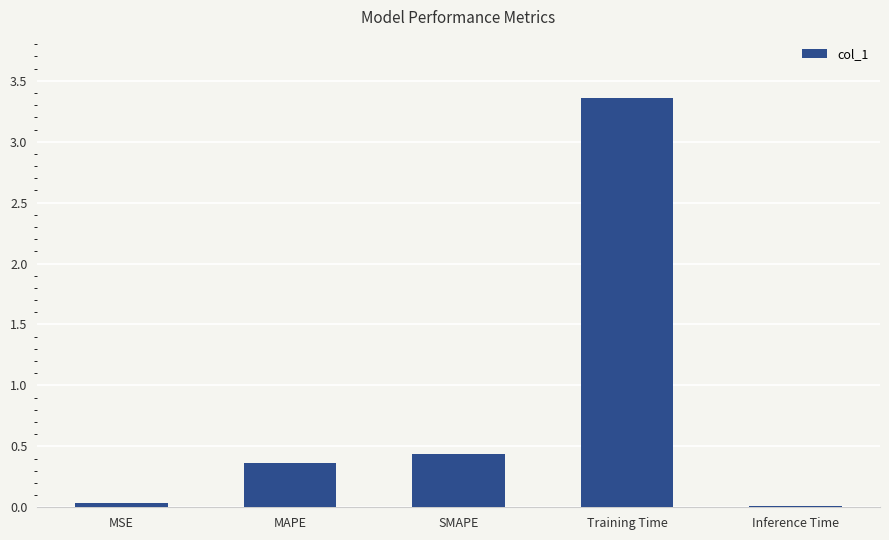

The value at Training Time is 2.1. True or false?

False